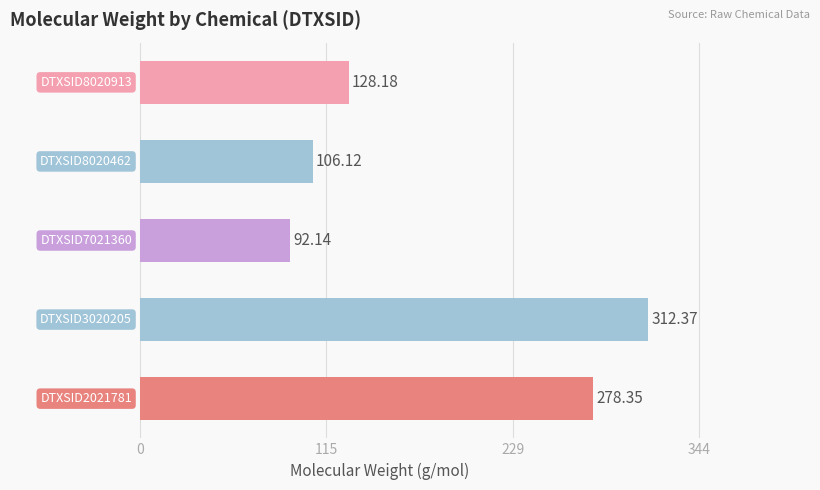

What is the difference between the second highest and second lowest values?

172.2